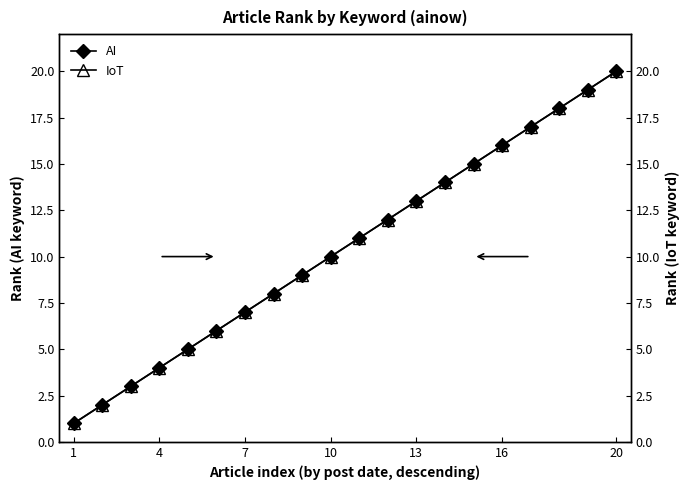

True or false: IoT has more than 2 interior local peaks.

False